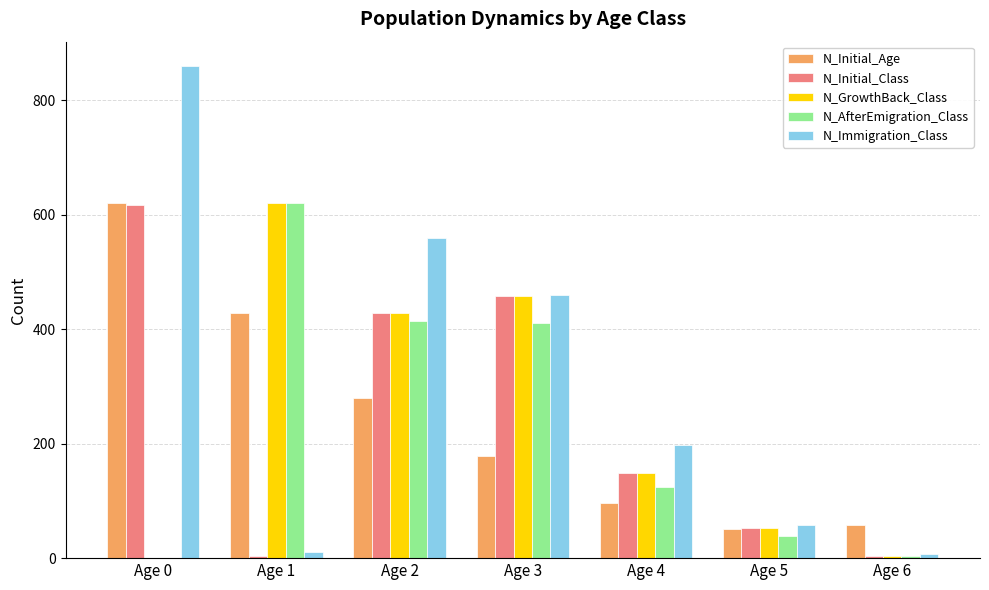

Which series has the largest total across all categories?

N_Immigration_Class